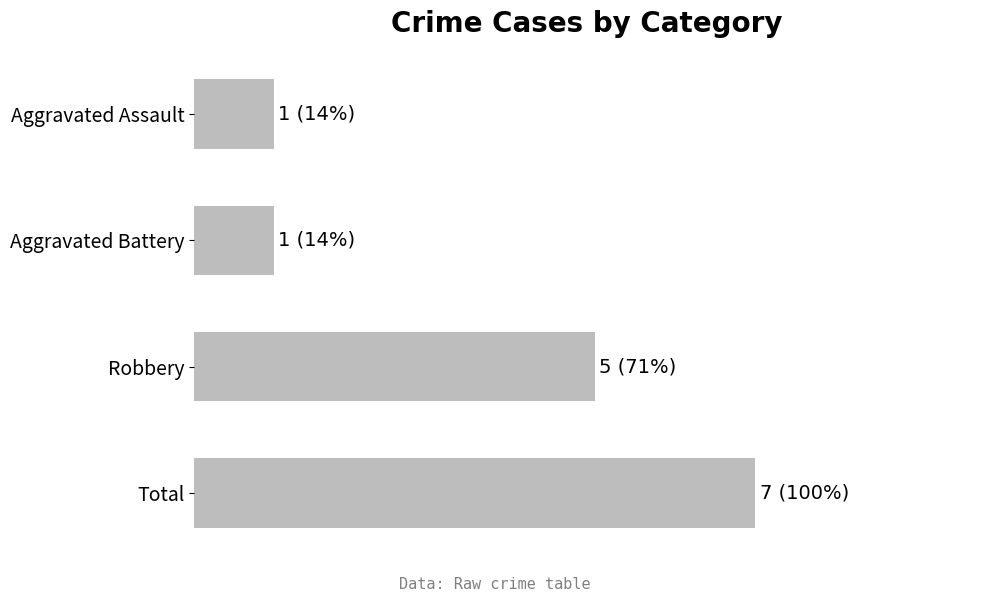

Rank the categories by value from lowest to highest.

Aggravated Assault, Aggravated Battery, Robbery, Total